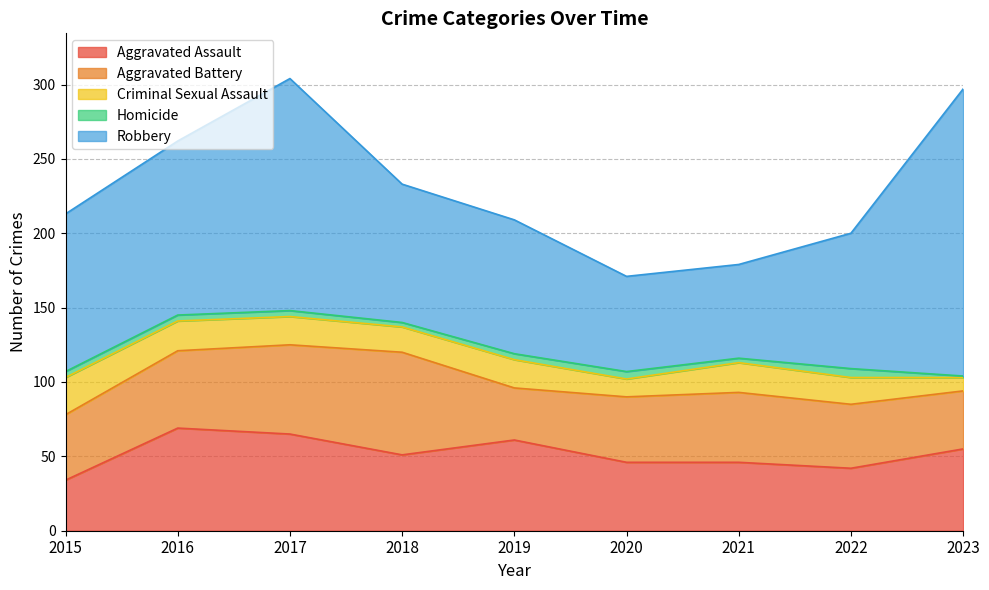

How many data points in Homicide are less than 4?

3